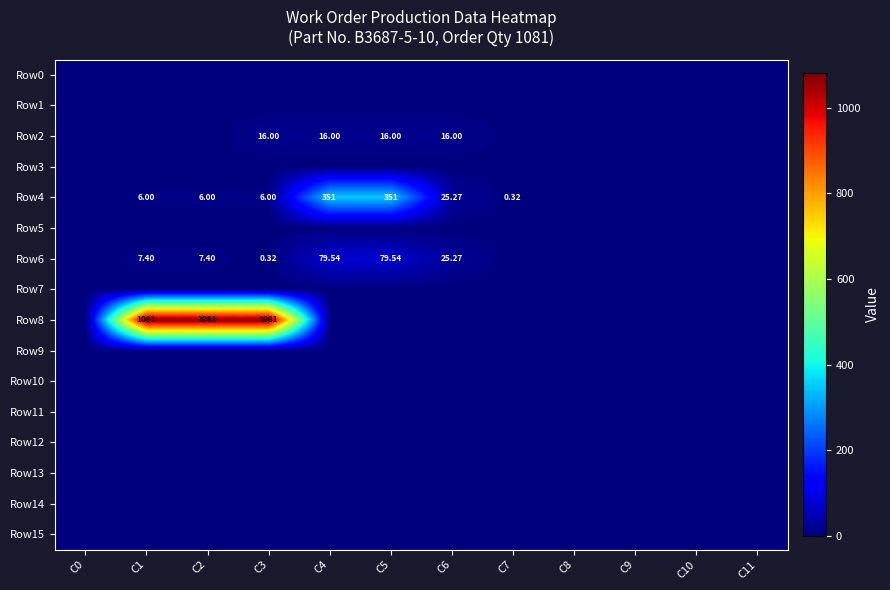

Which category has the lowest value in the Row8 series?

C0